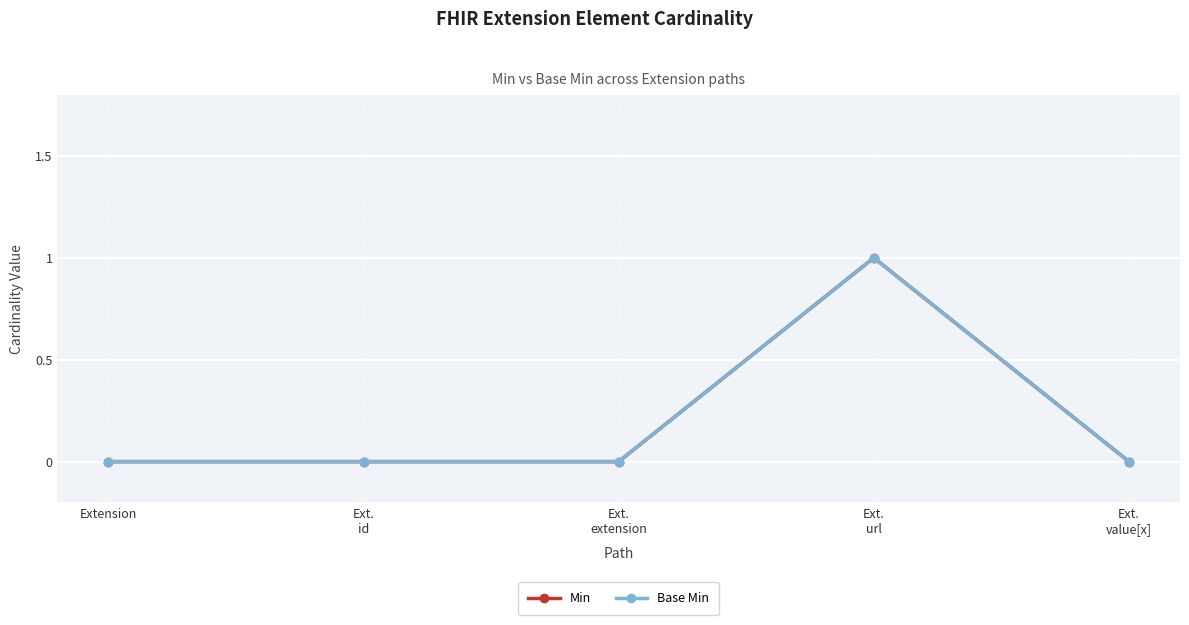

What is the label of the 1st point from the right?

Ext.
value[x]